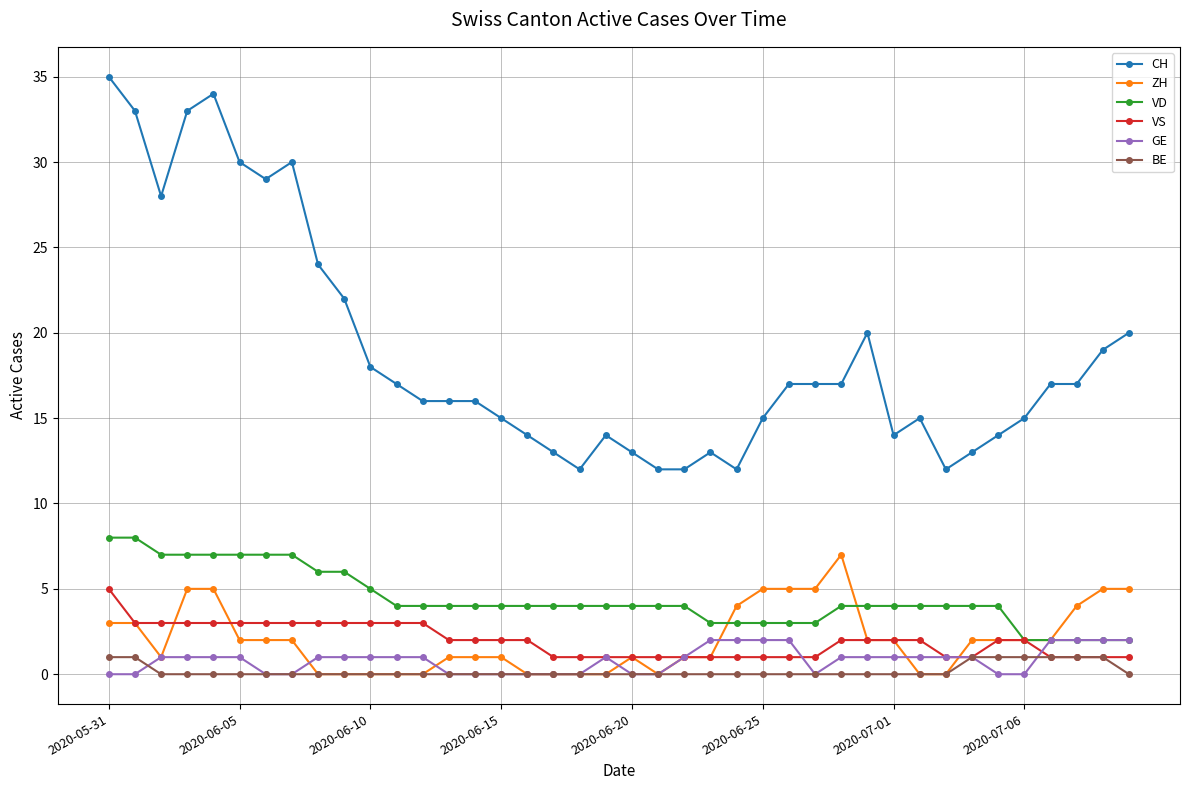

Which series has the widest spread of values?

CH